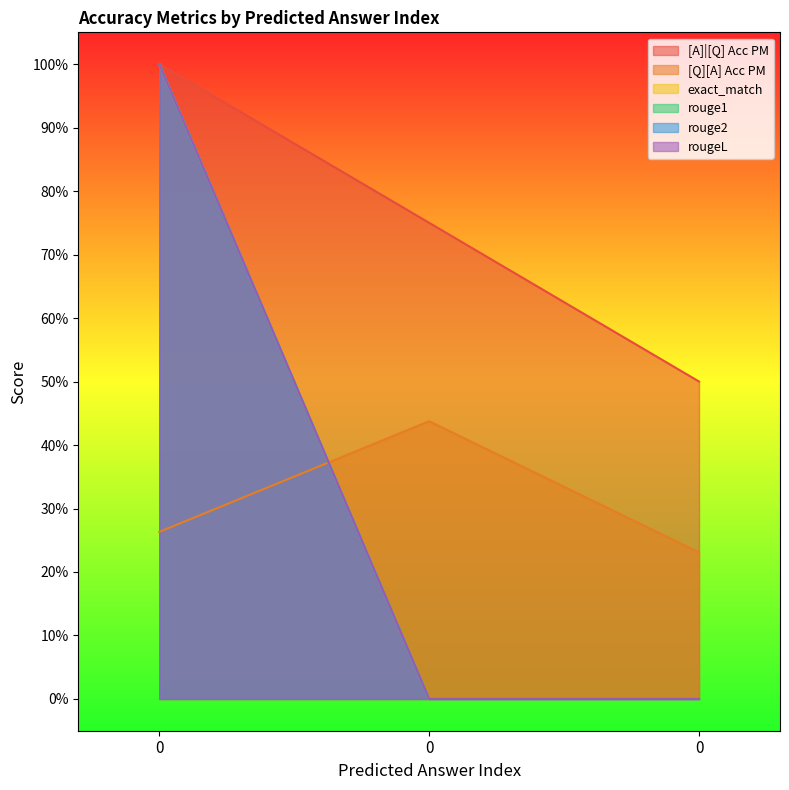

What are all the series names shown in the legend?

[A]|[Q] Acc PM, [Q][A] Acc PM, exact_match, rouge1, rouge2, rougeL